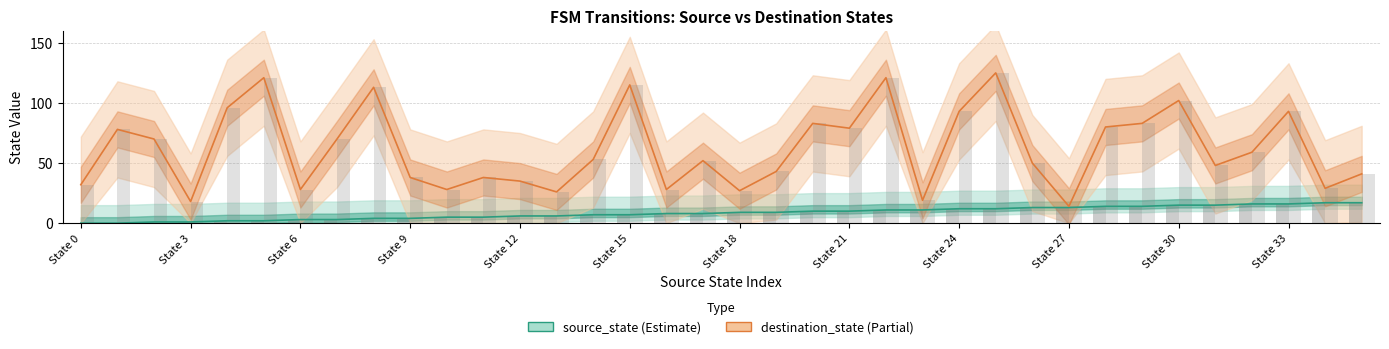

At 16, list the series in order from largest to smallest.

destination_state, source_state